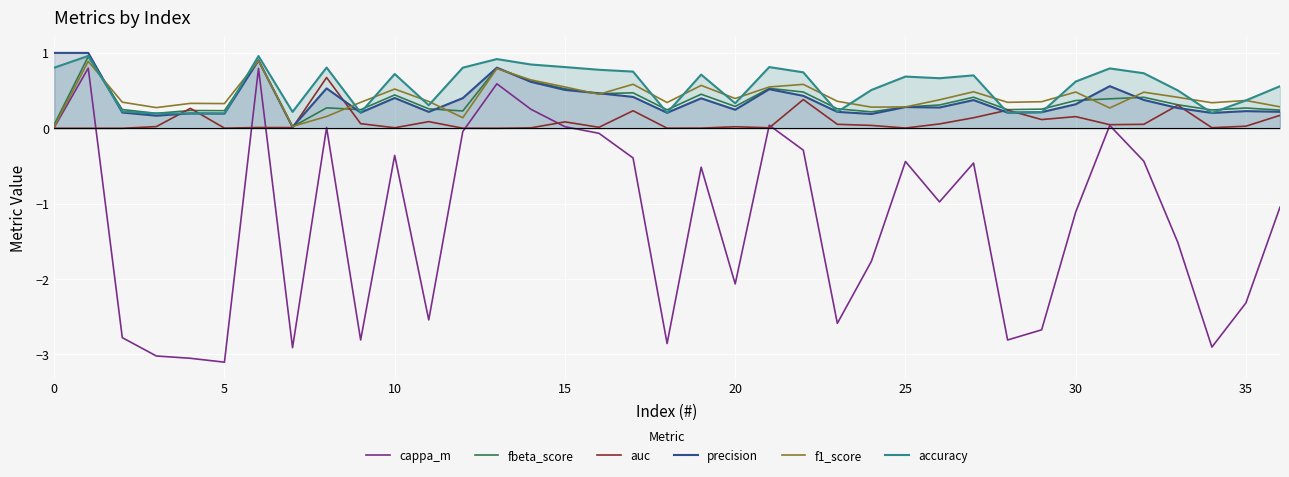

What is the difference between the maximum and second lowest values in the f1_score series?

0.9